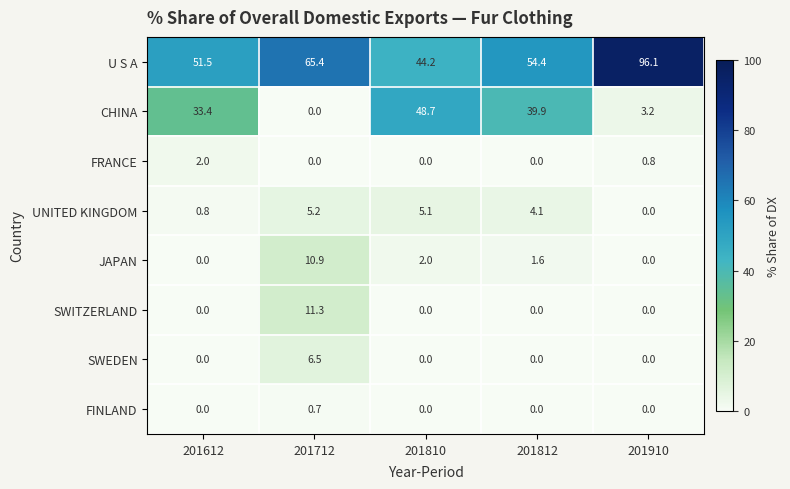

Where does the CHINA series first go above 33?

201612